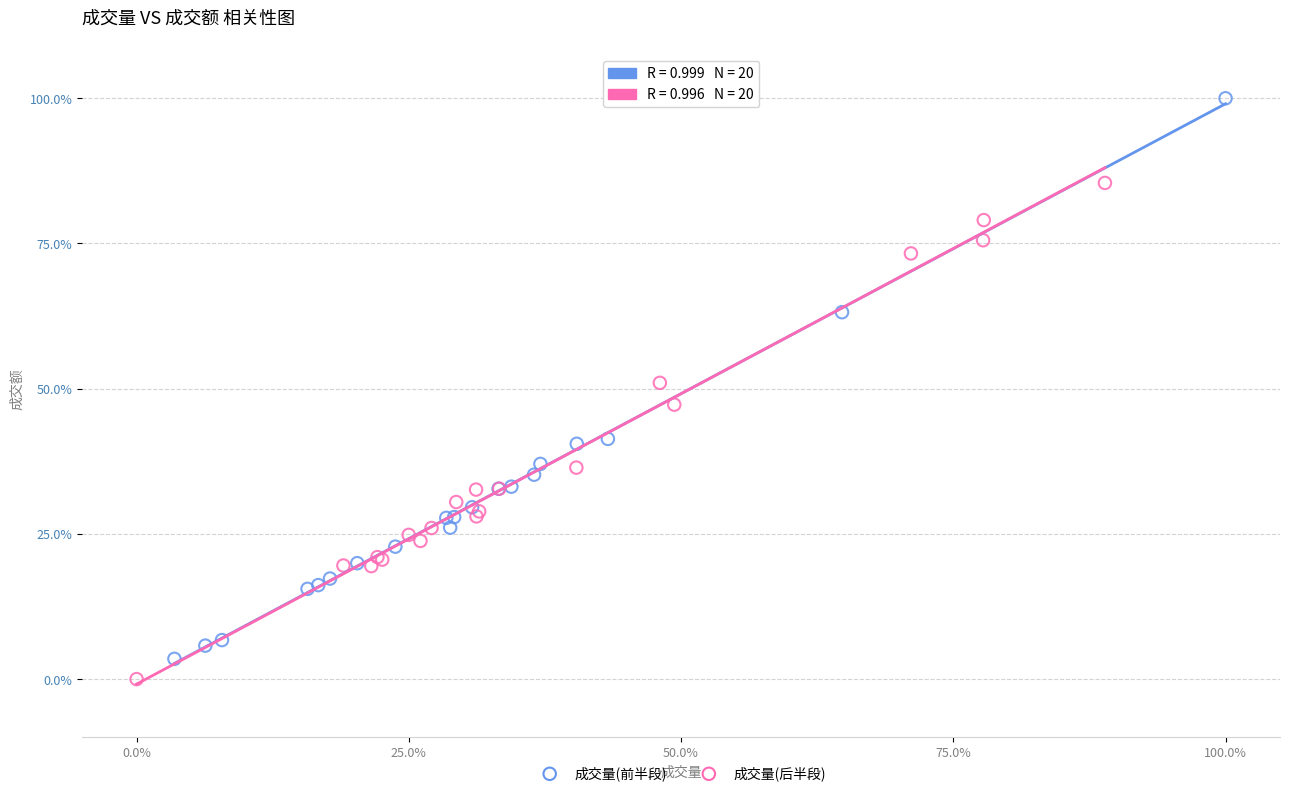

What are all the series names shown in the legend?

成交量(前半段), 成交量(后半段)